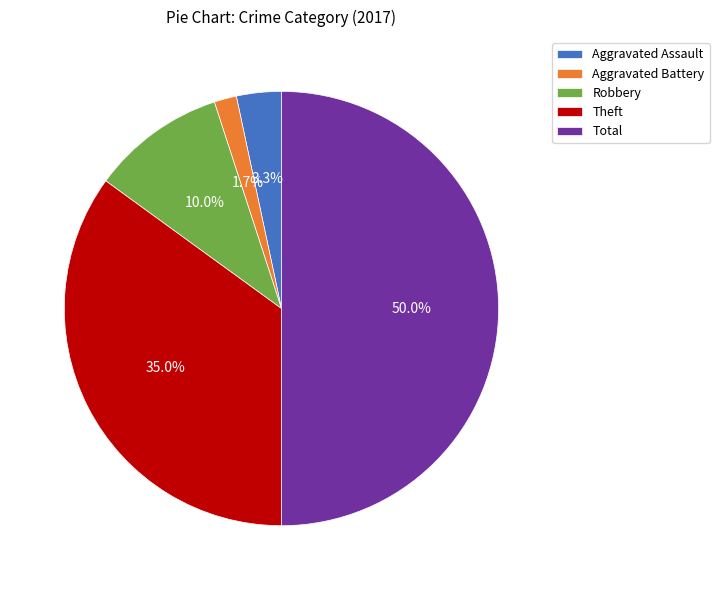

To the nearest percent, what is the combined percentage of Theft and Aggravated Battery?

37%